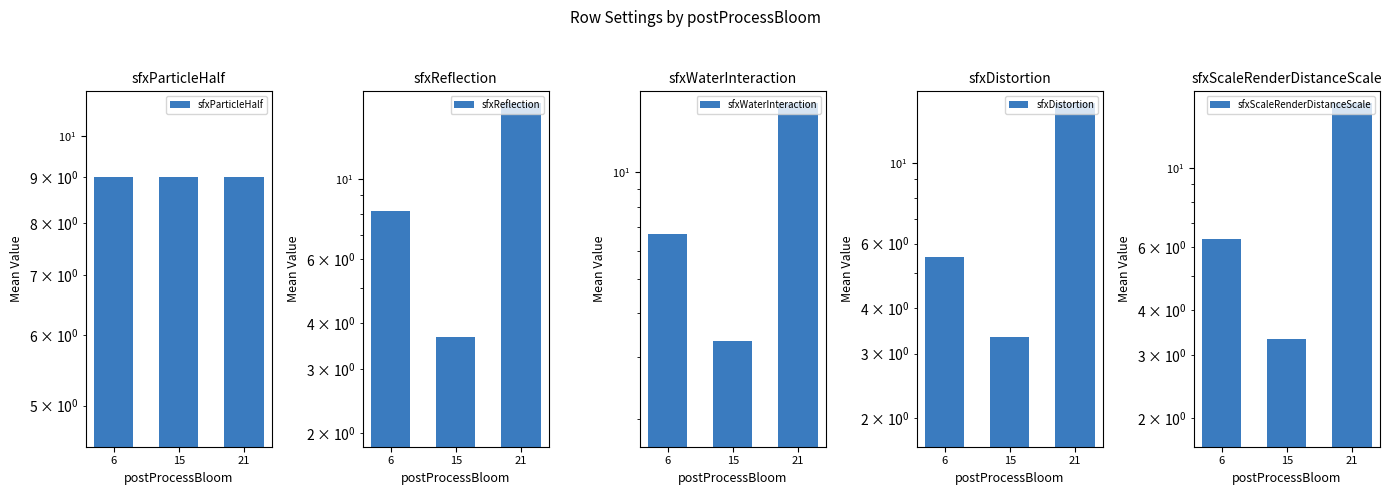

What is the value of the sfxScaleRenderDistanceScale bar at the 1st from the left?

6.3